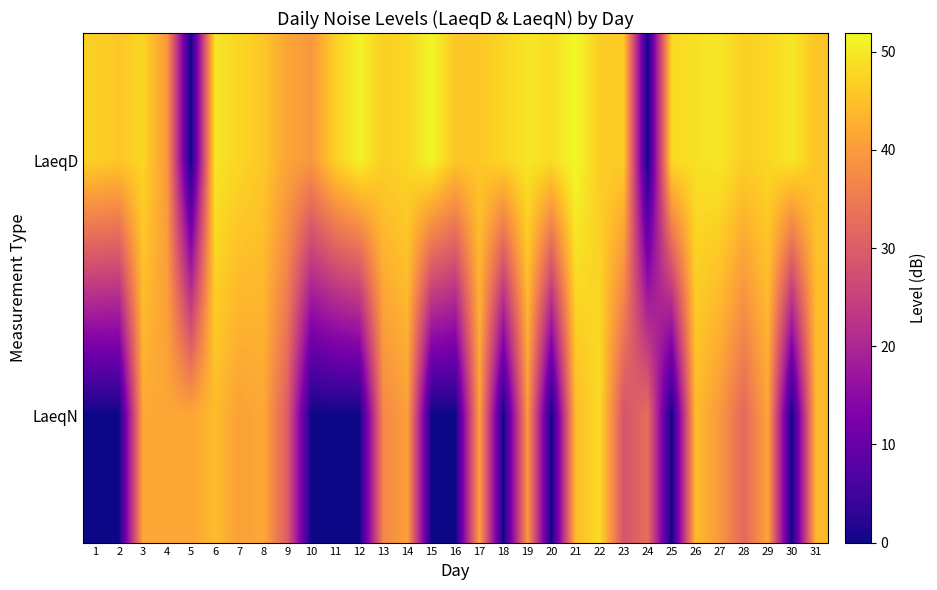

Which has a higher value, 13 or 25?

25